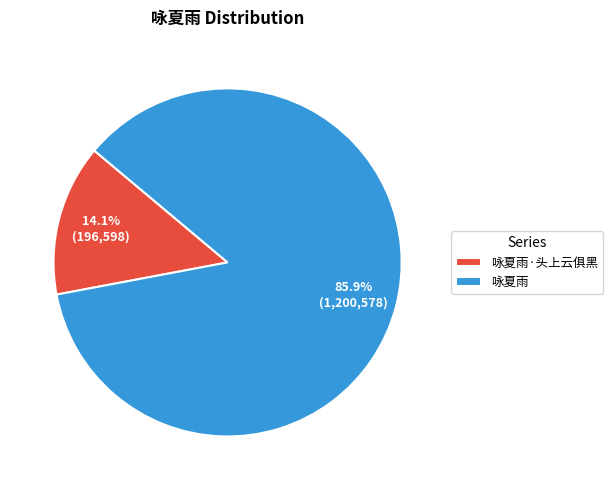

Does 咏夏雨 represent more than half of the total?

Yes